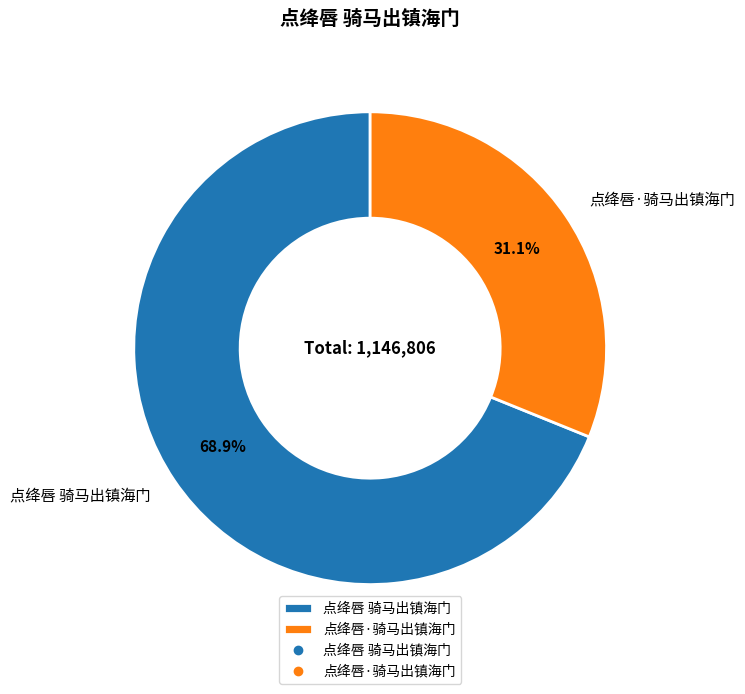

What is the ratio of the value at 点绛唇 骑马出镇海门 to the value at 点绛唇·骑马出镇海门?

2.2